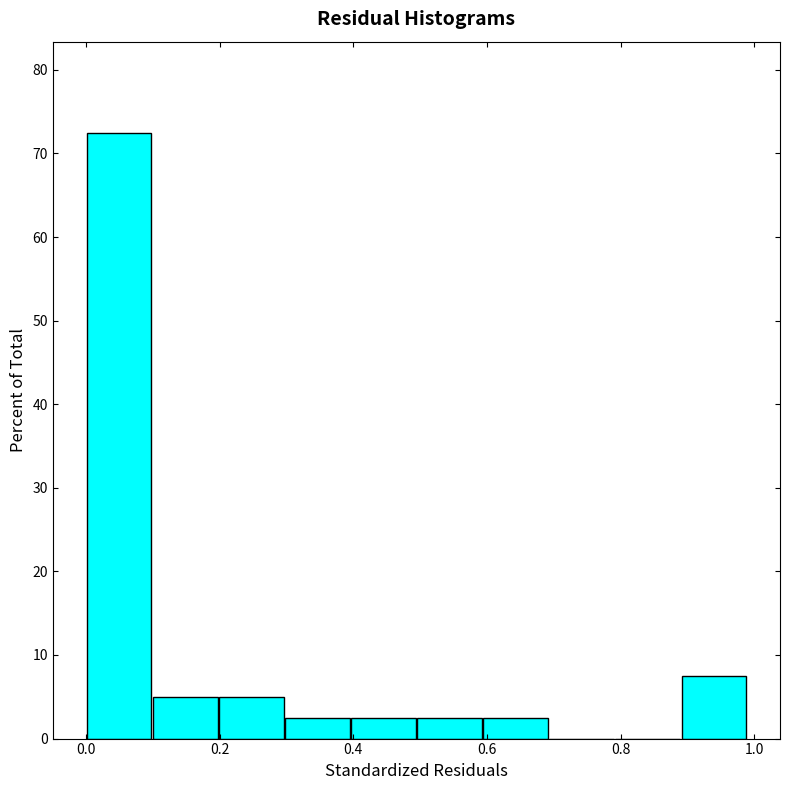

Over which range of the x-axis is the bar tallest?

0.00 to 0.10